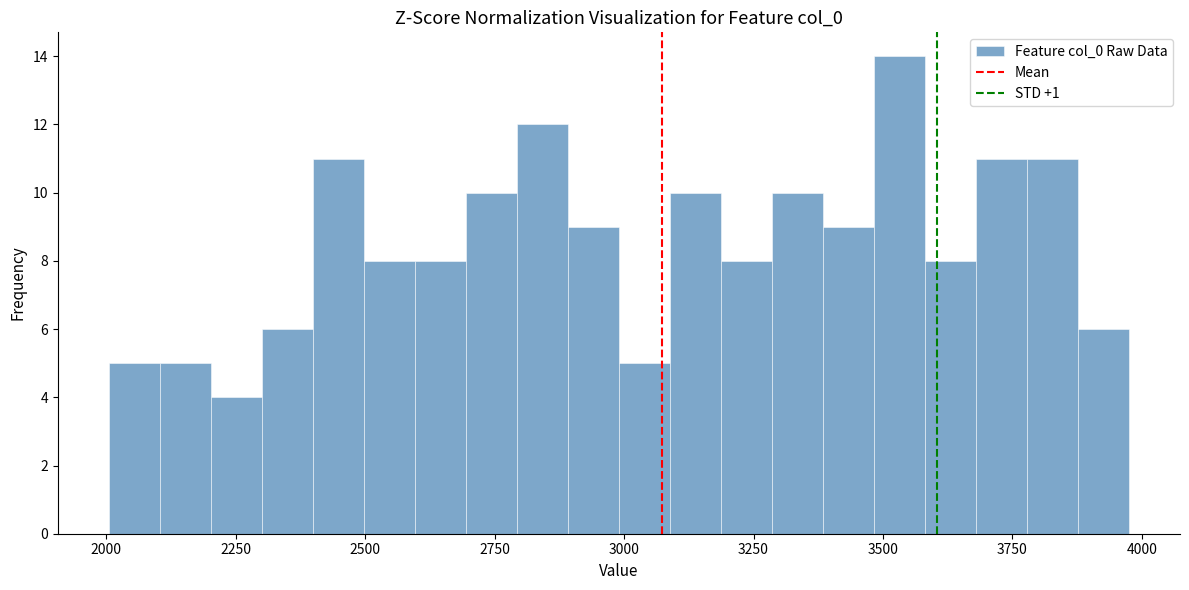

Read against the x-axis, roughly where is the centre of the tallest bar?

3550